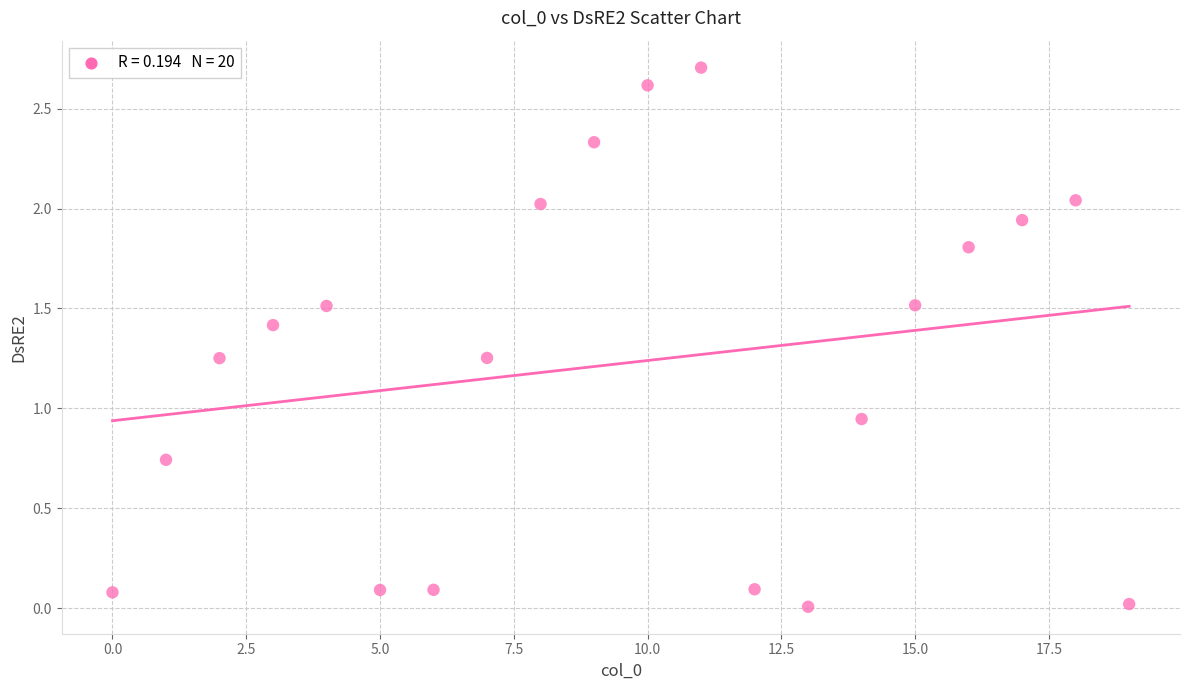

What is the range of Y values (max minus min)?

2.7